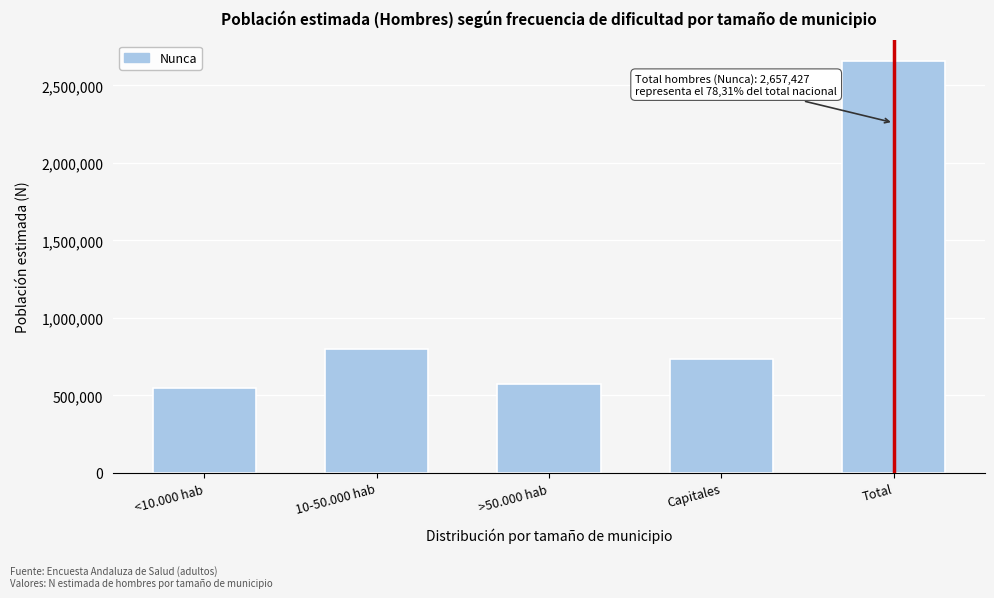

Reading left to right, transcribe all the data shown in this chart.

<10.000 hab=546975	10-50.000 hab=802717	>50.000 hab=573797	Capitales=733937	Total=2657427